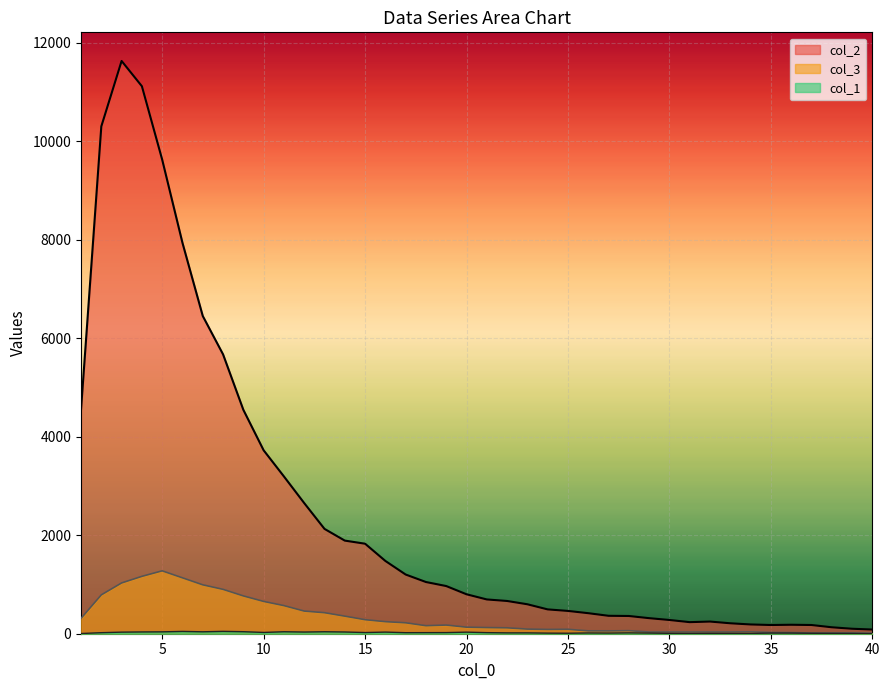

At which category does col_3 reach its first local peak?

5